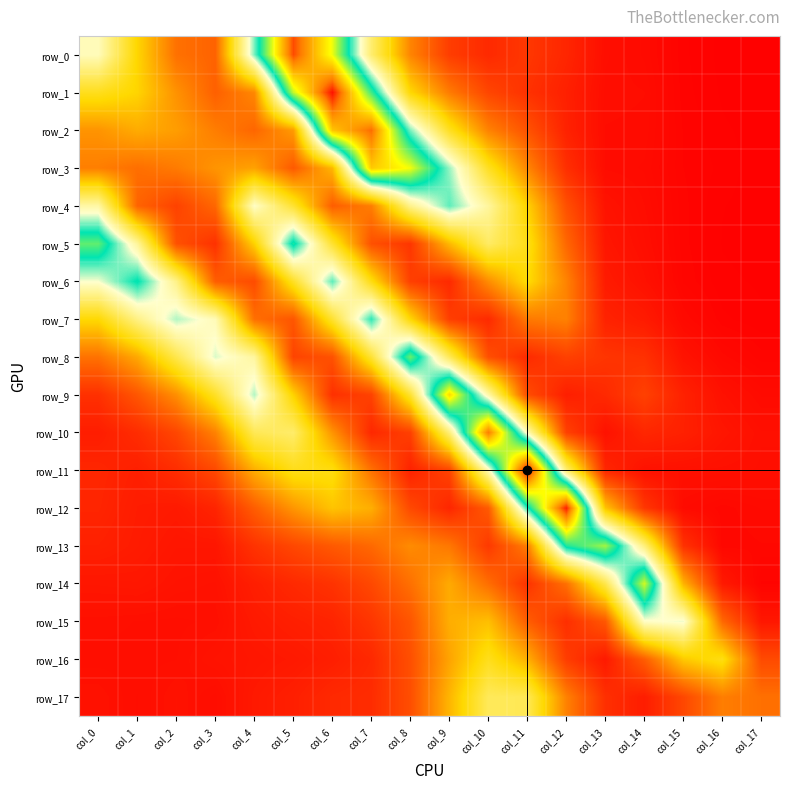

Which category has the lowest value across all series?

col_17